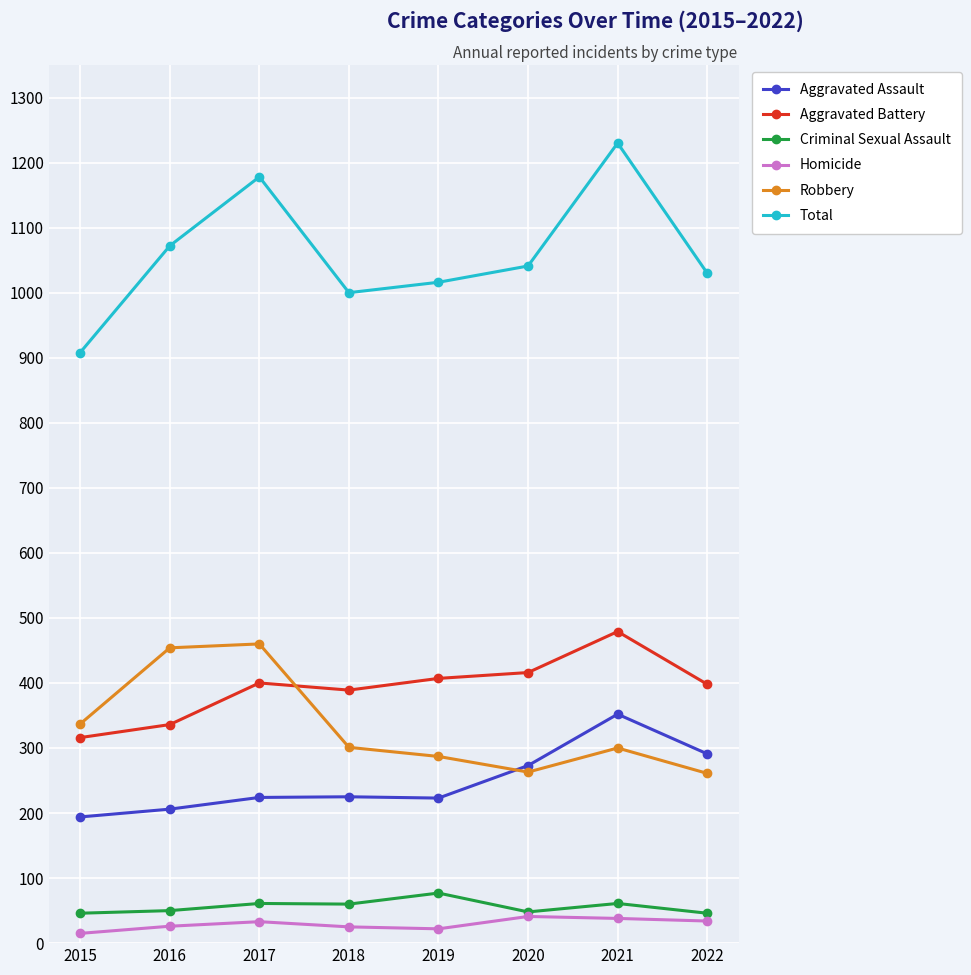

What is the difference between the Aggravated Assault values at 2022 and 2019?

68